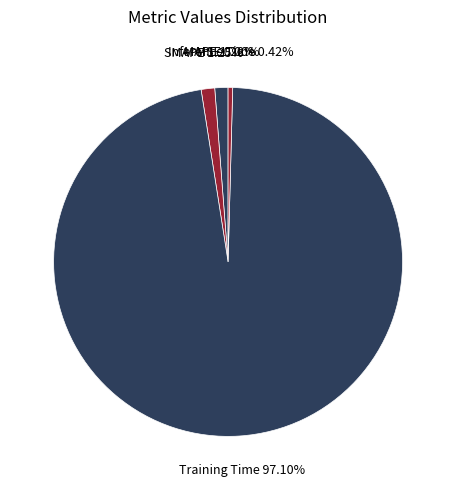

Between MAPE and Inference Time, which is larger?

MAPE